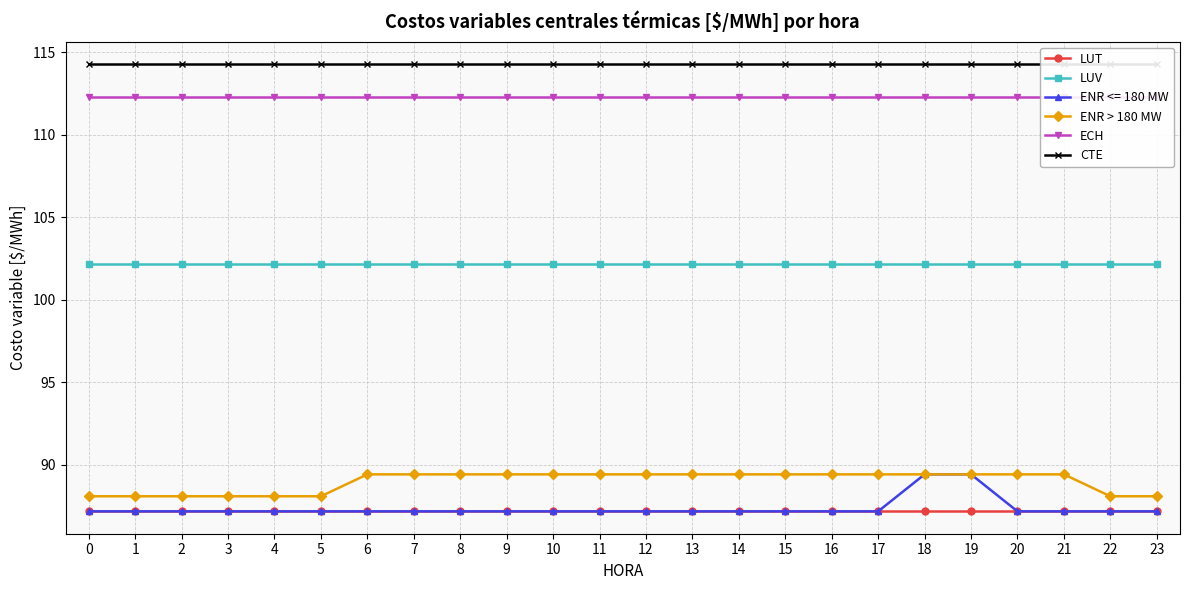

The value of ENR > 180 MW at 23 is 88.1. True or false?

True